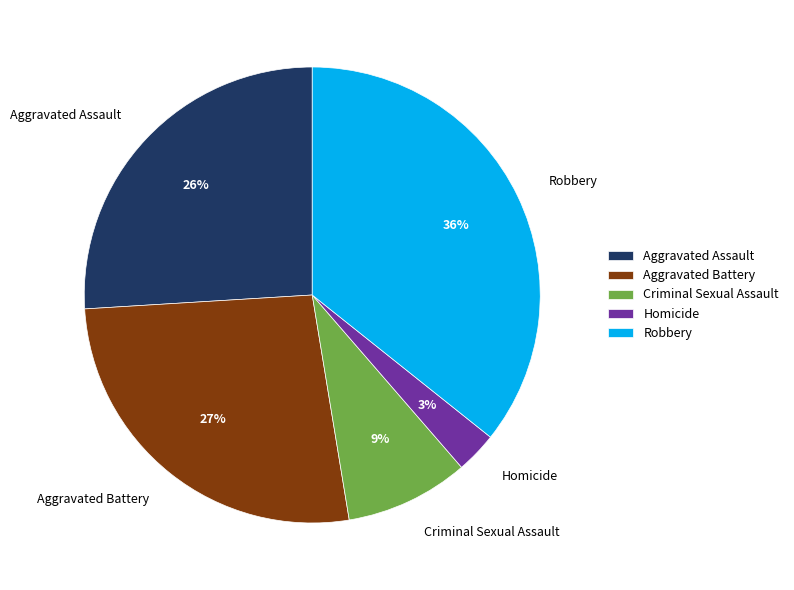

Approximately how many times larger is the value at Criminal Sexual Assault compared to Homicide?

3.0